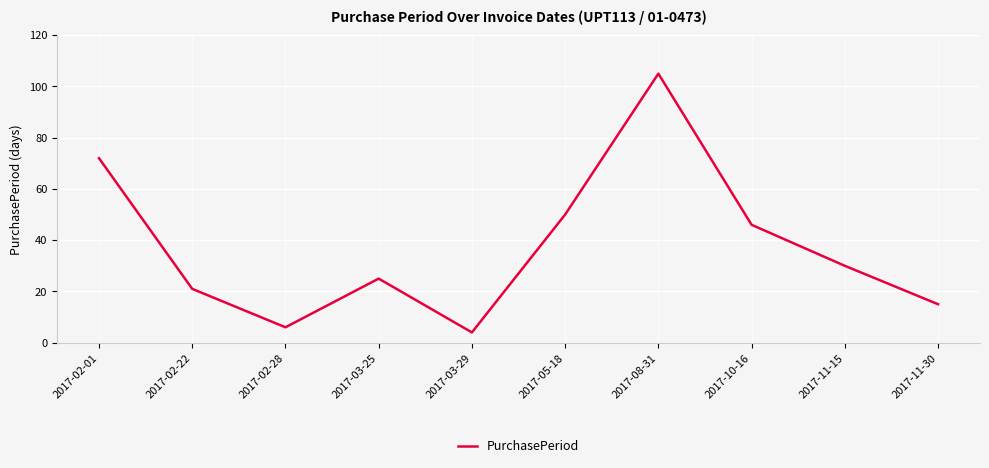

True or false: the data shows 9 at 2017-11-30.

False